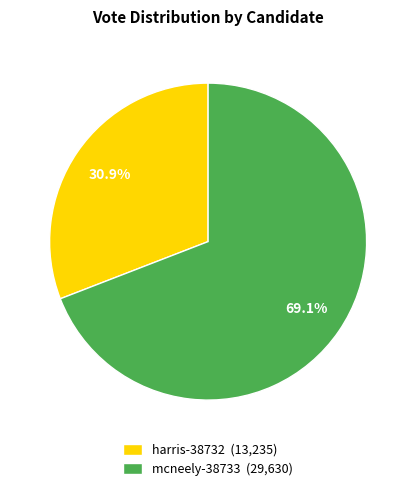

What percentage is the mcneely-38733 slice, to the nearest percent?

69%